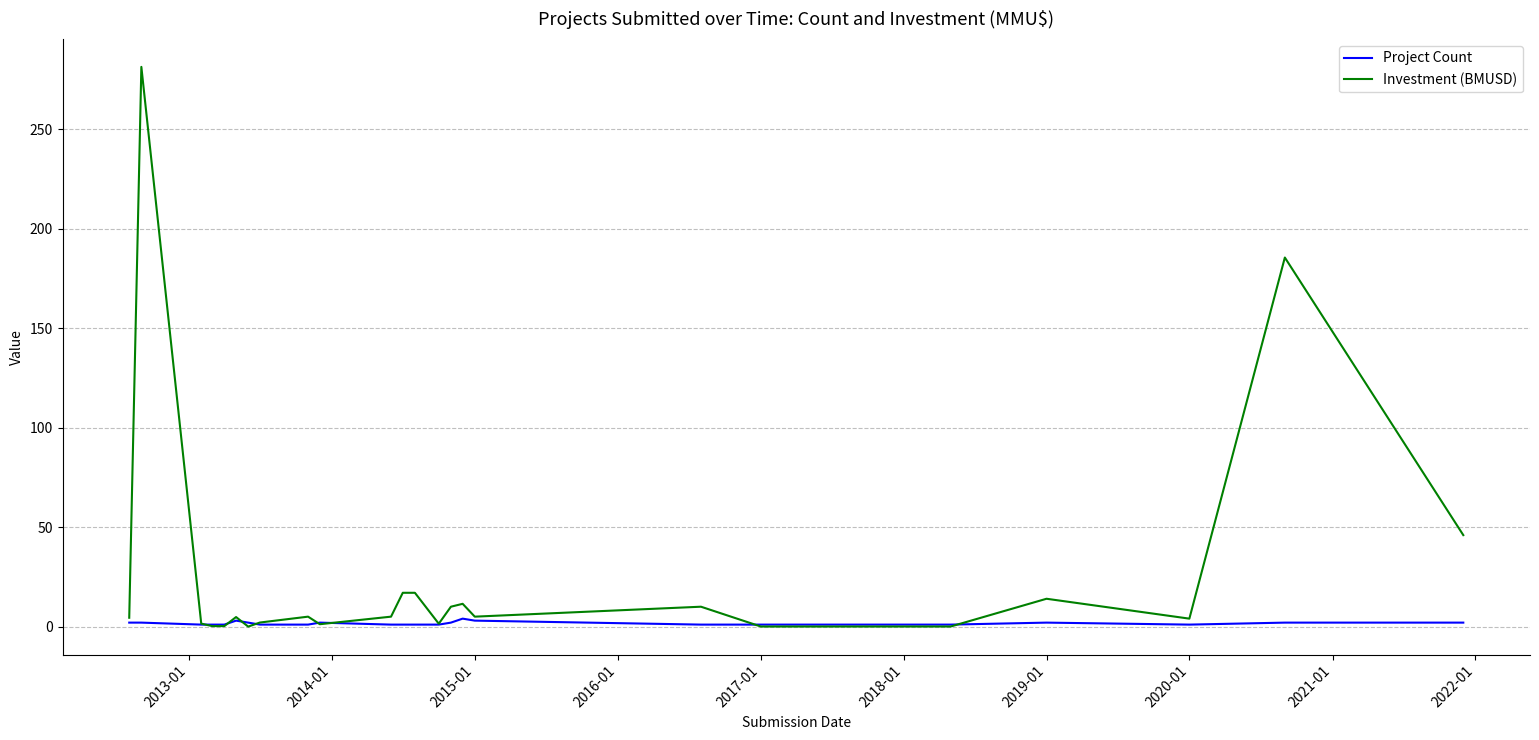

Does the chart have visible grid lines?

Yes